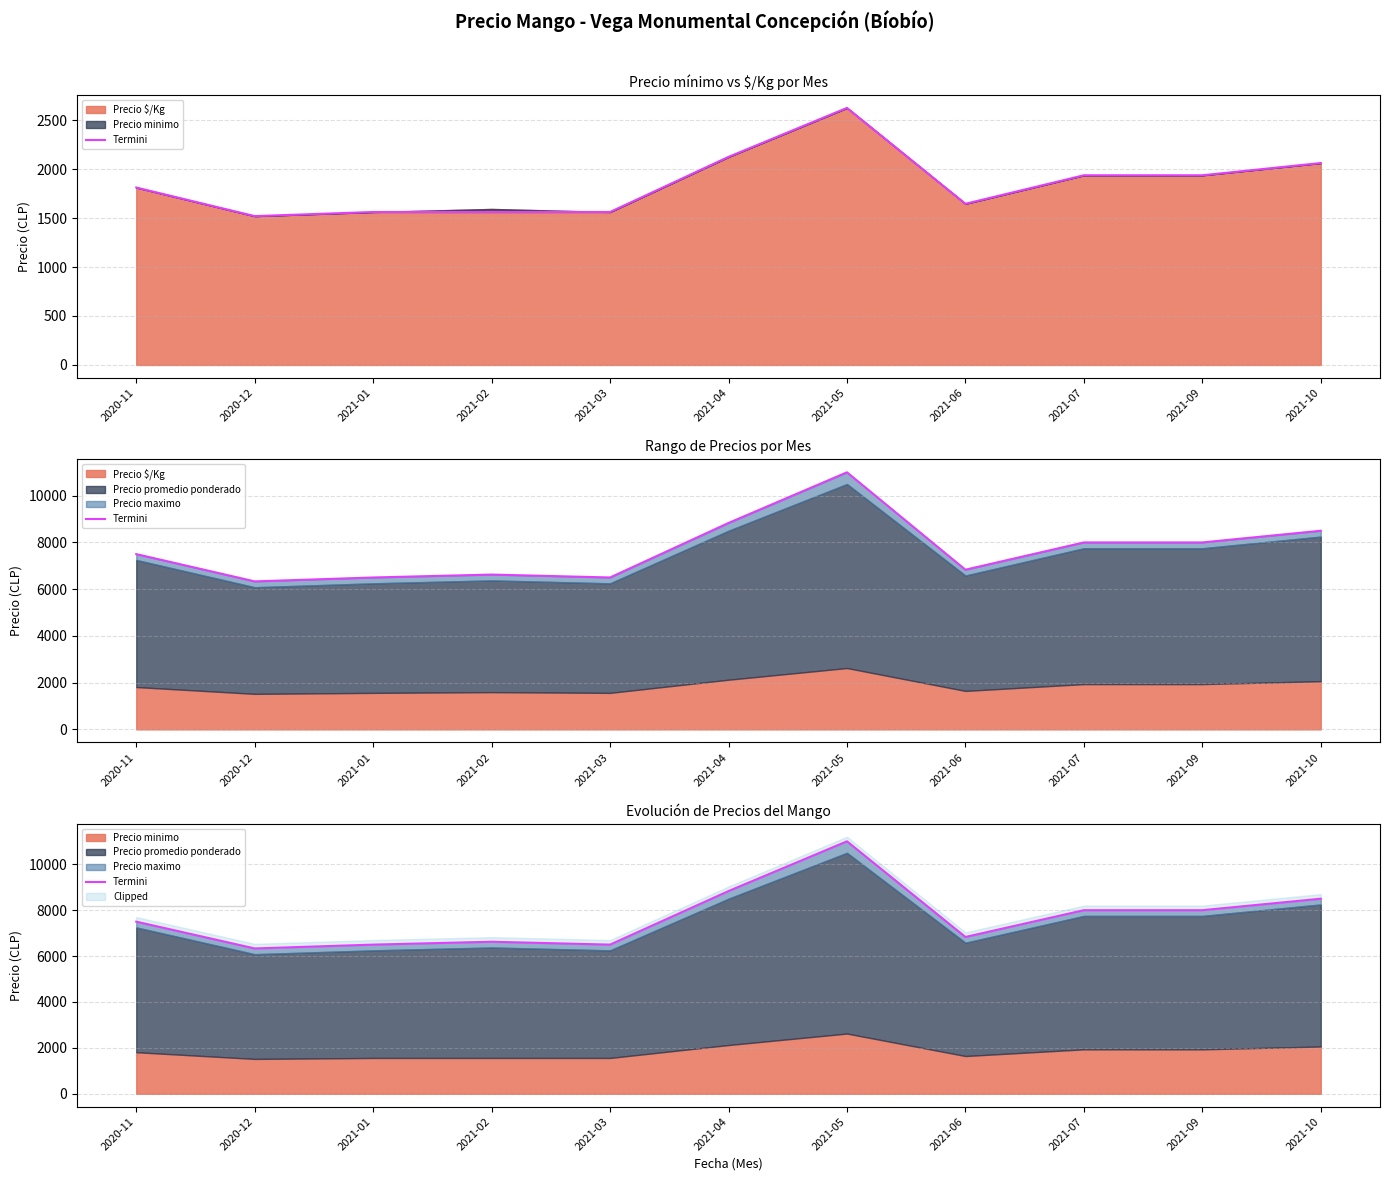

Where does the data first go above 7500?

2021-04